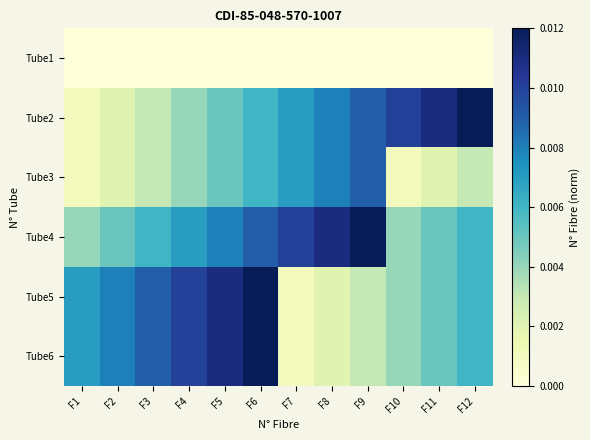

At which category is the sum across all series the highest?

F6